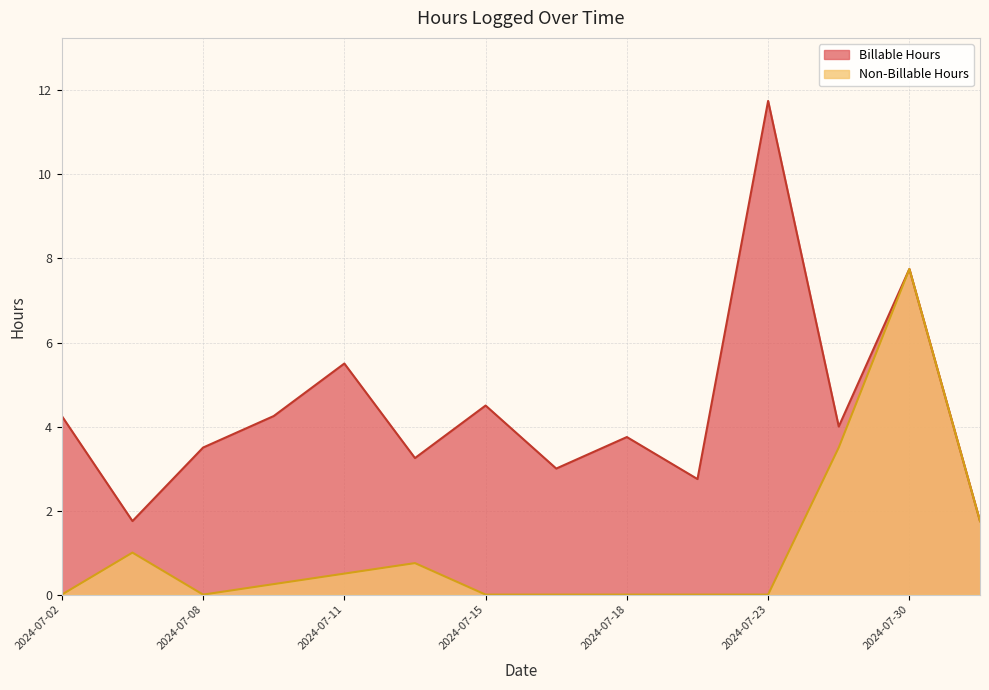

At which label is Non-Billable Hours closest to 3?

2024-07-29